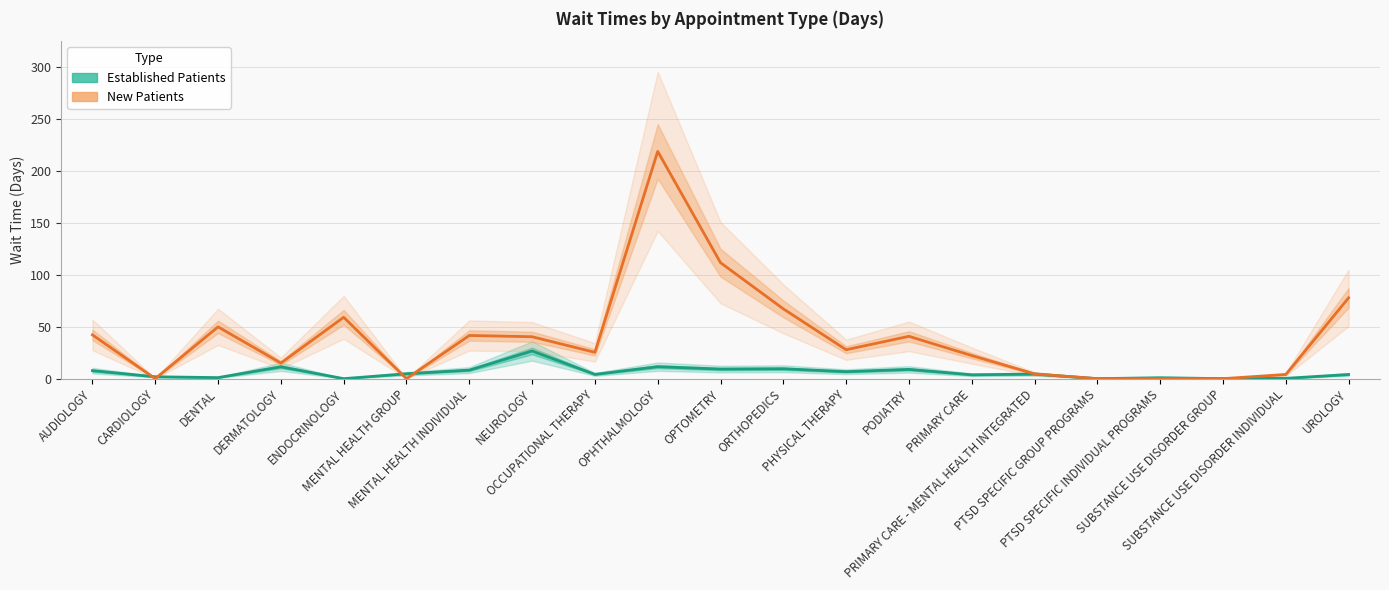

What is the sum of all New Patients values?

847.1